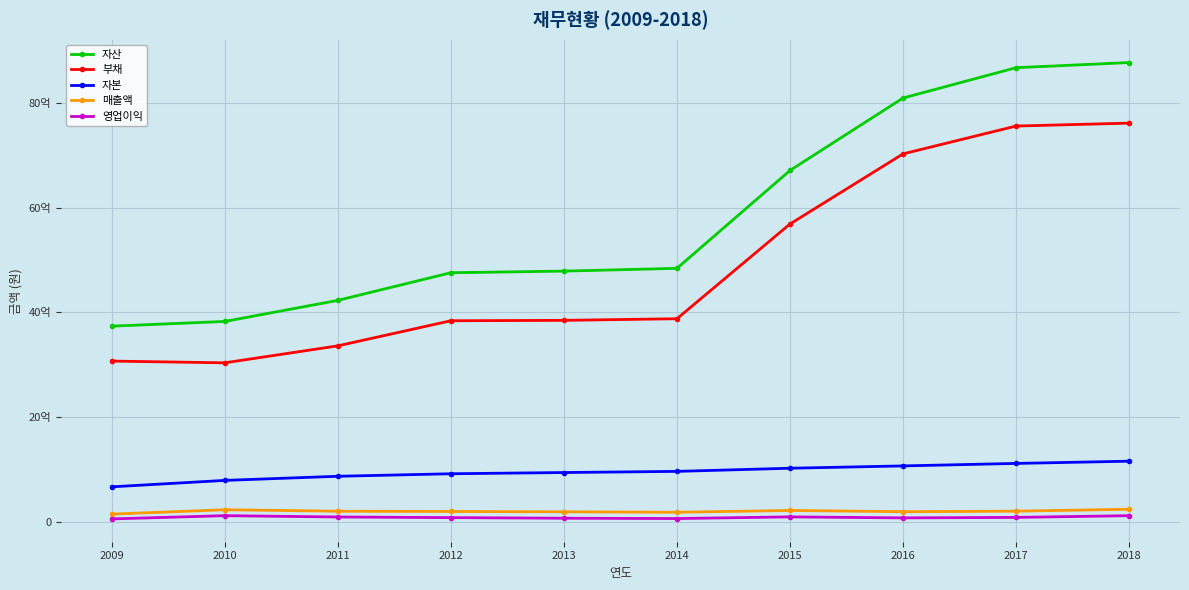

Is this an area chart (filled region under the line)?

No